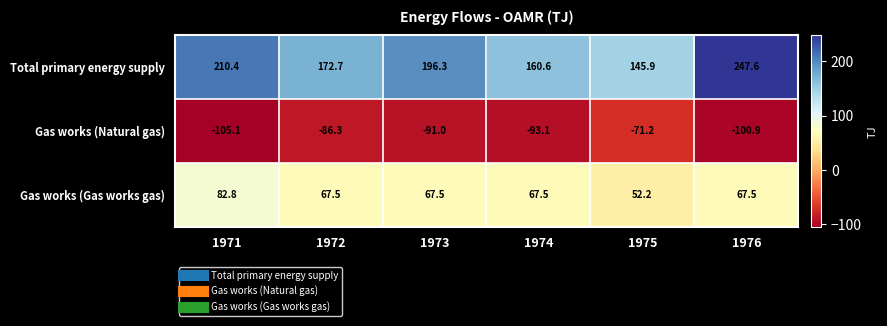

Rank the series by their average value, from highest to lowest.

Total primary energy supply, Gas works (Gas works gas), Gas works (Natural gas)